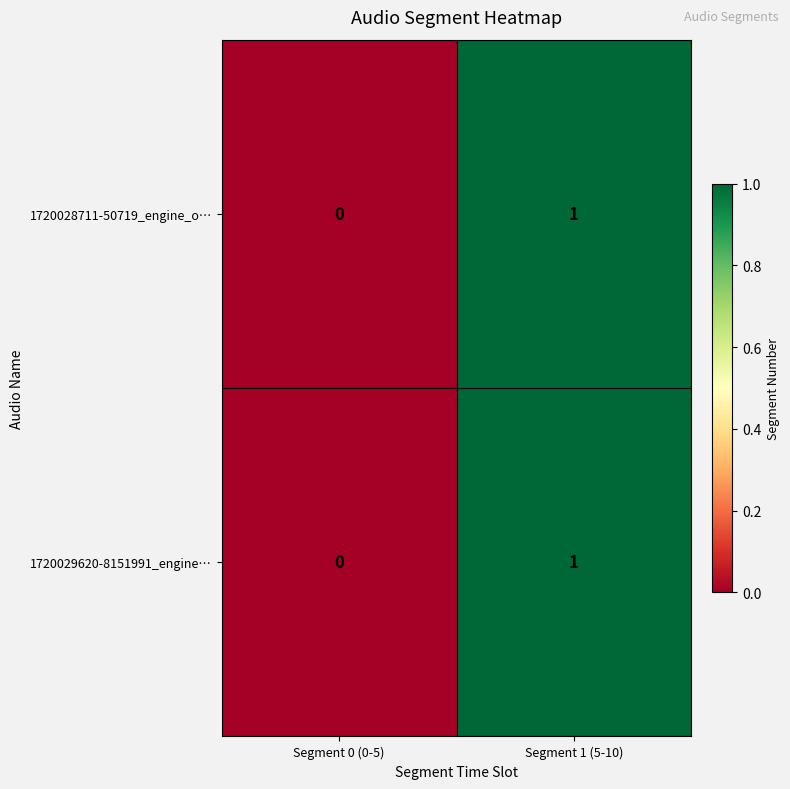

Is it true that 1720029620-8151991_engine… equals 0 at Segment 0 (0-5)?

True